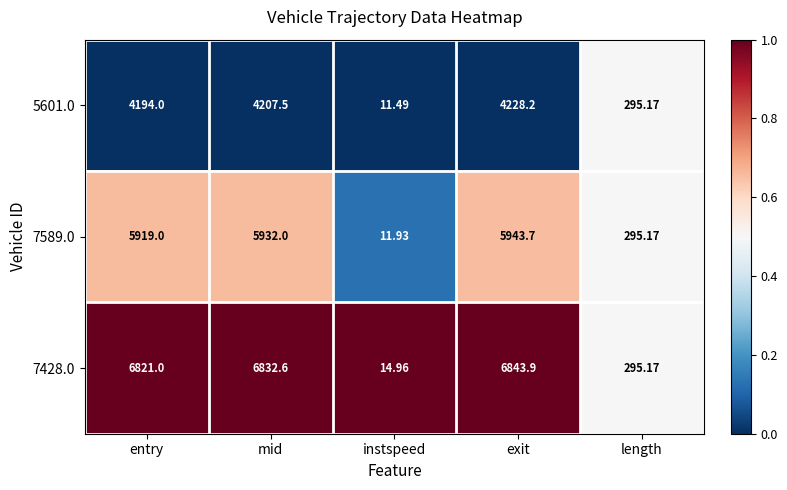

At which label is 5601.0 closest to 2119?

length